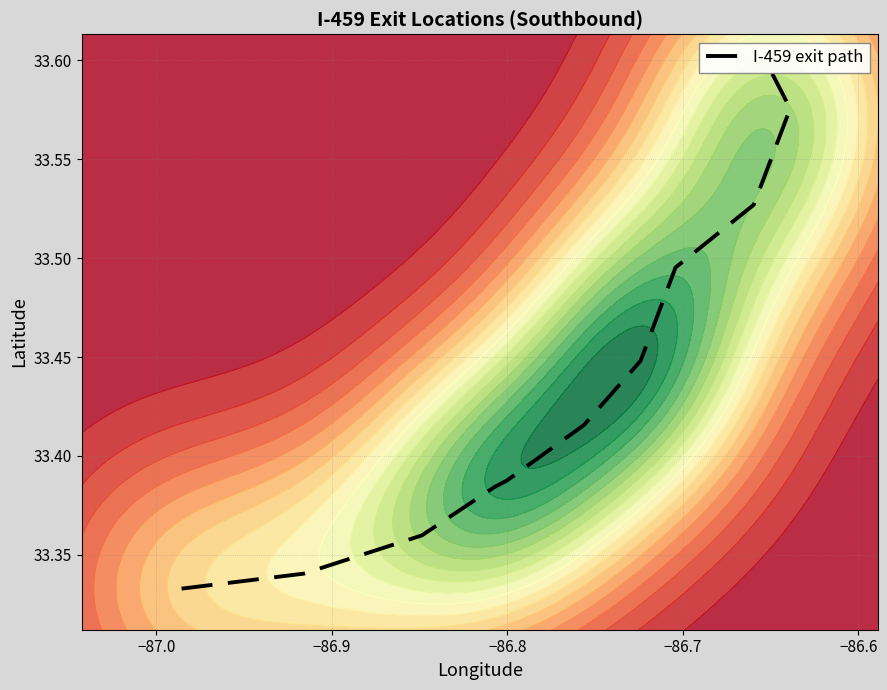

Count the values in the range 33 to 34.

12